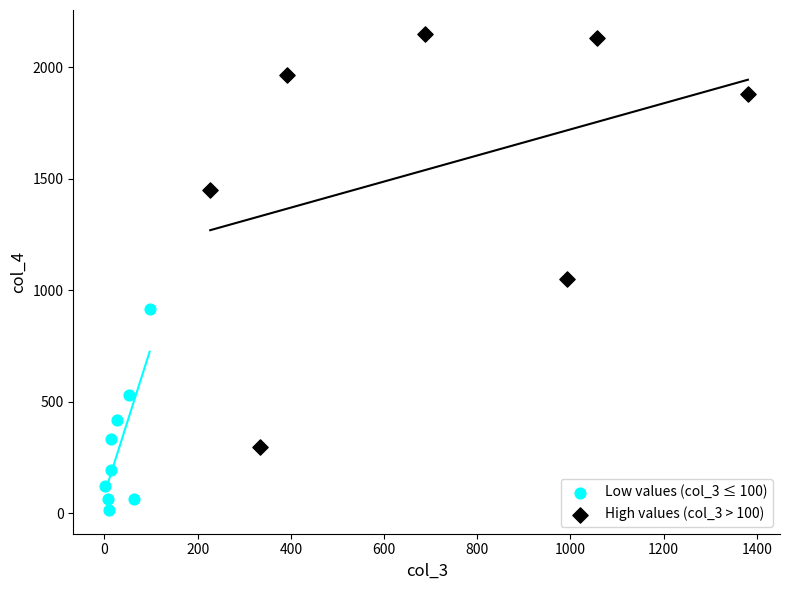

Which series has the widest spread of Y values?

High values (col_3 > 100)